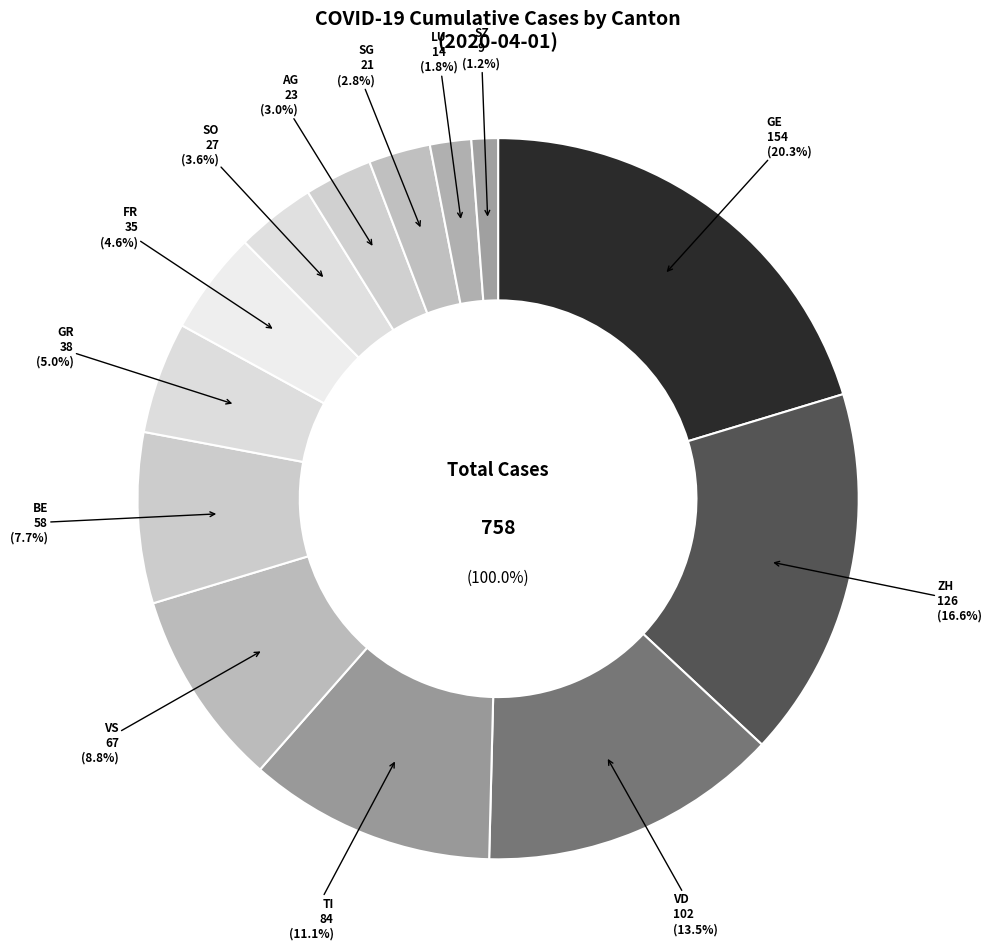

To the nearest percent, what is the difference between the SO and FR slice percentages?

1%